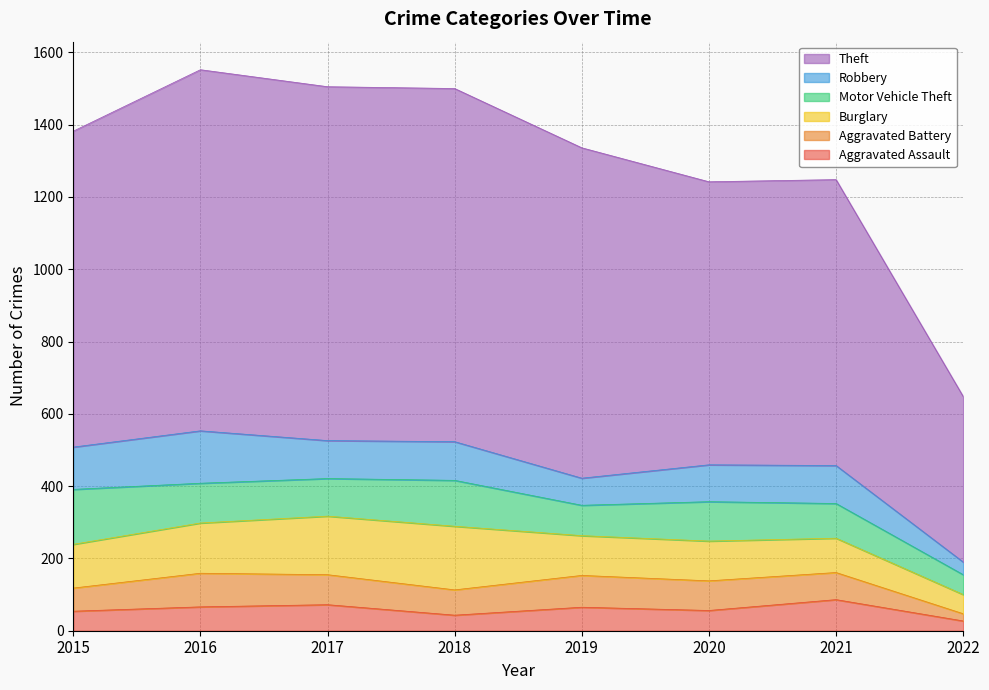

Does the chart display data point markers on the line(s)?

No